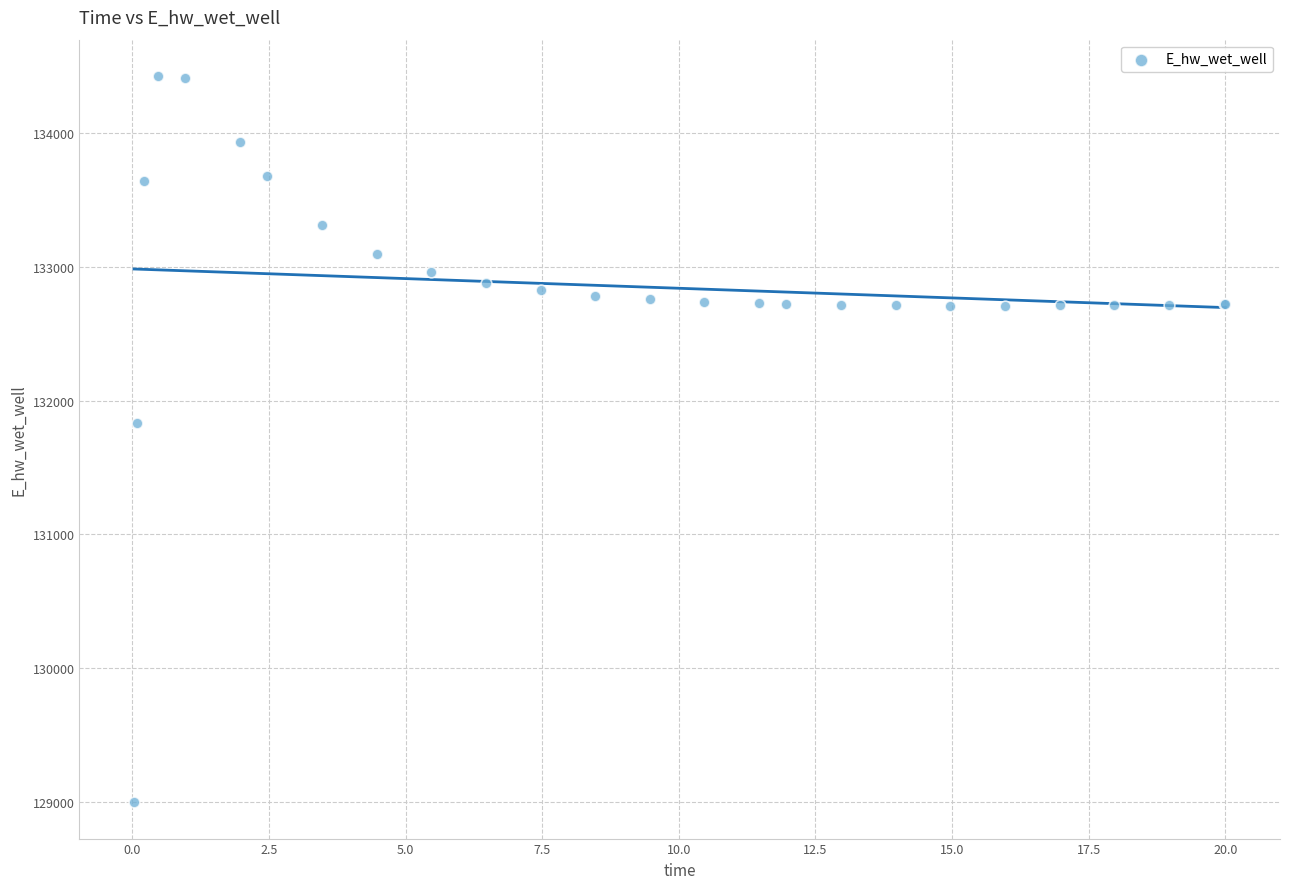

What Y value in the scatter plot is closest to 131712?

131830.1